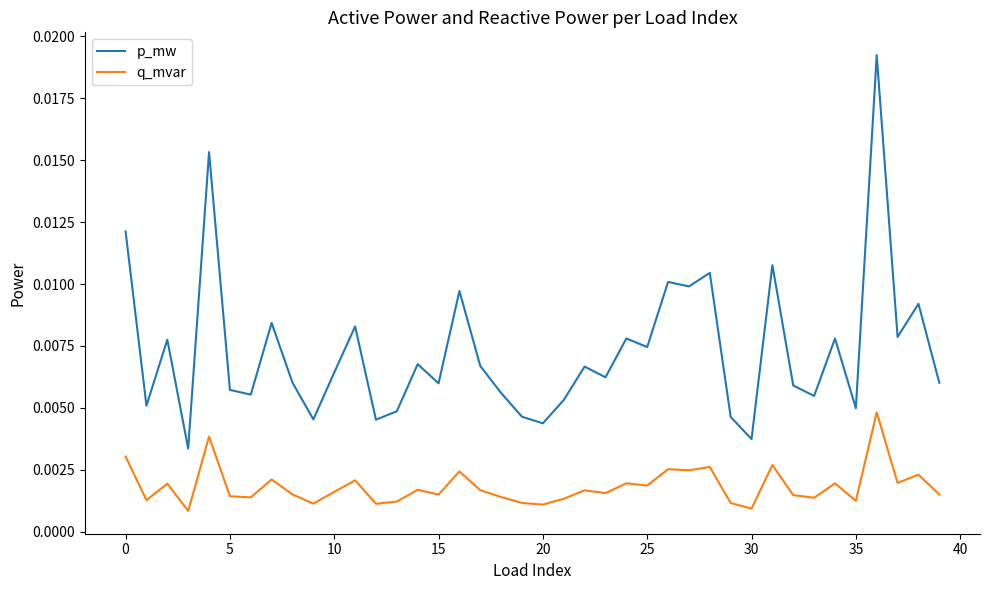

Which series has the largest total across all categories?

p_mw